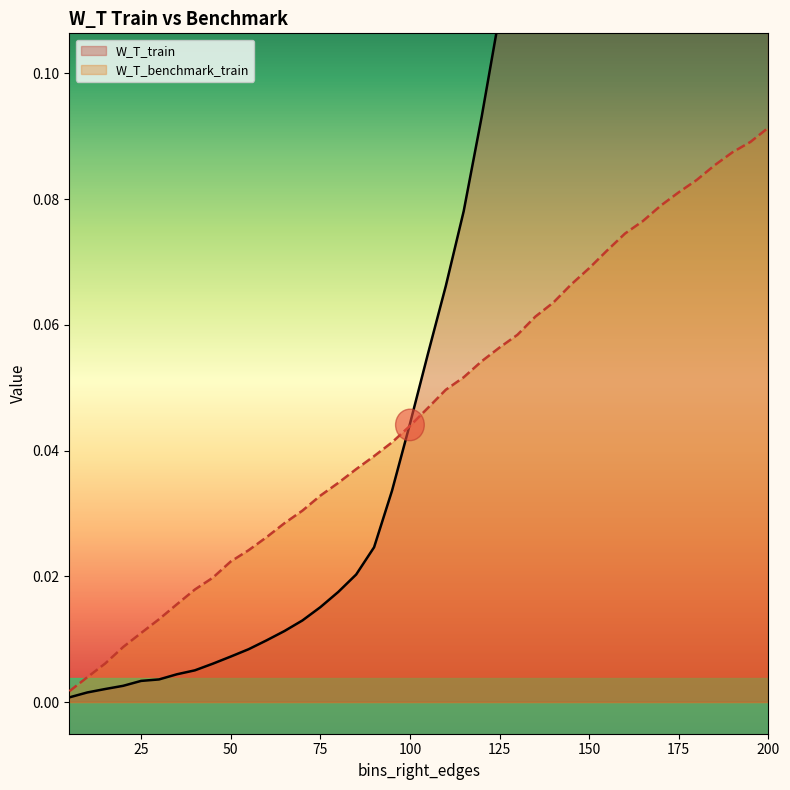

The W_T_benchmark_train series shows 0.0 at 70. True or false?

False